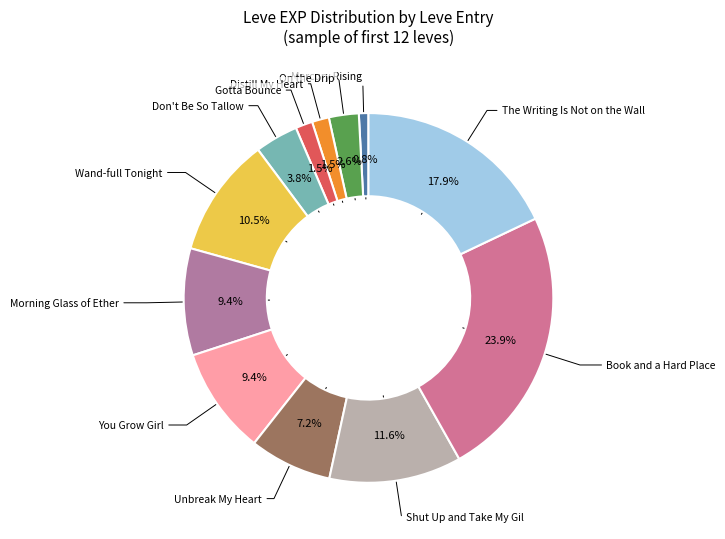

How many slices are in this pie chart?

12